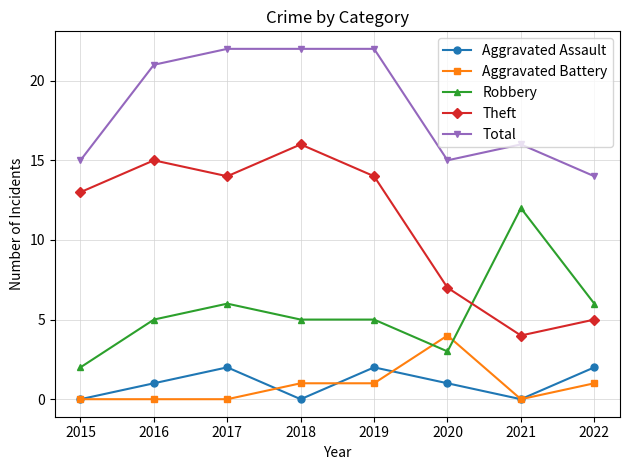

Does the chart display data point markers on the line(s)?

Yes